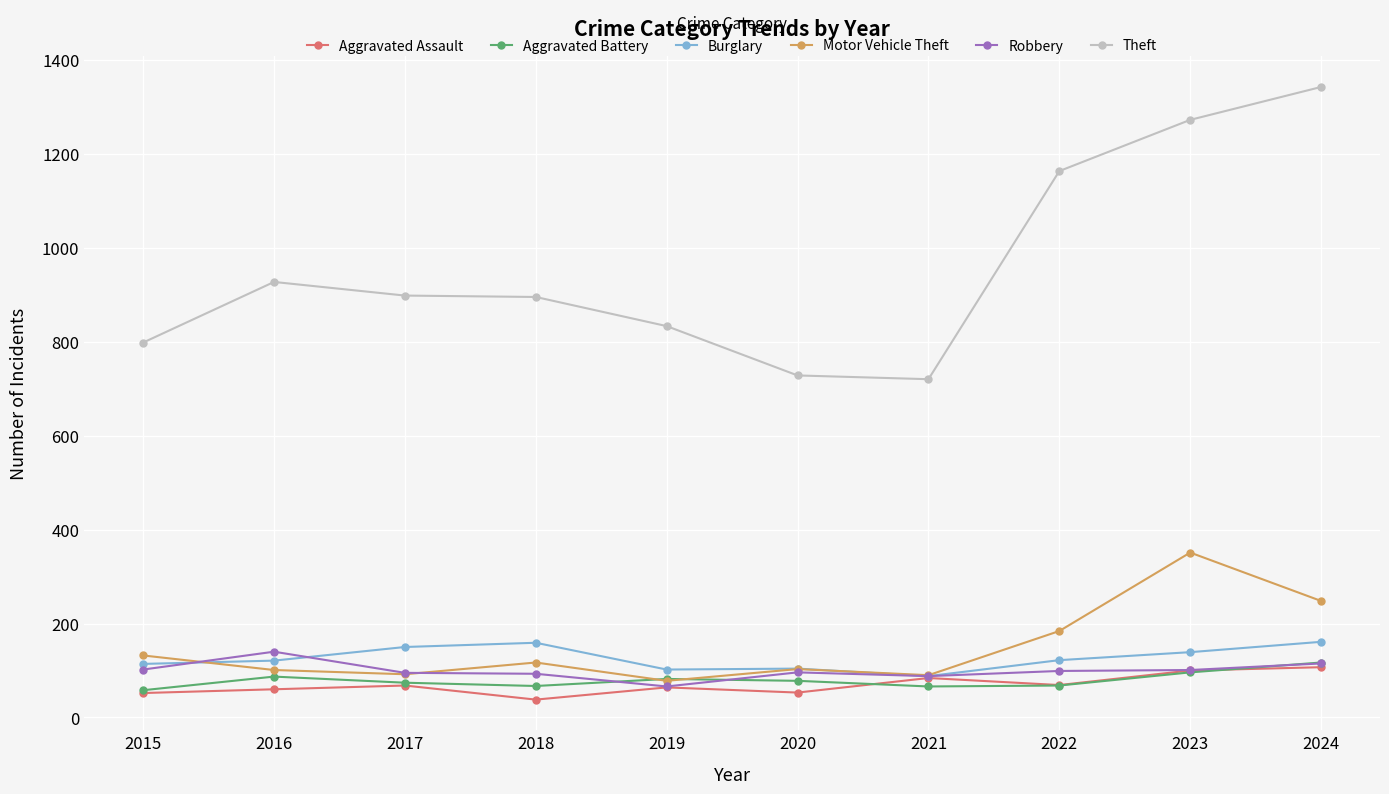

Where do Aggravated Battery and Motor Vehicle Theft first cross each other?

2018 and 2019